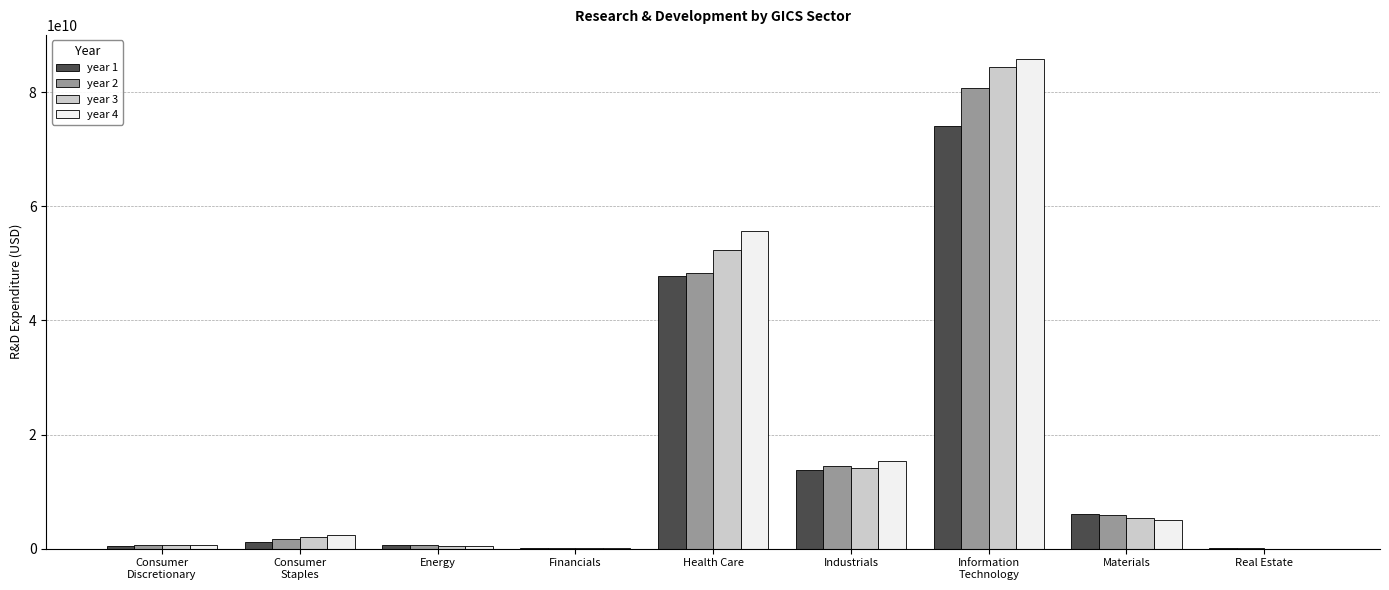

True or false: year 2 has a value of 80042784507 at Health Care.

False